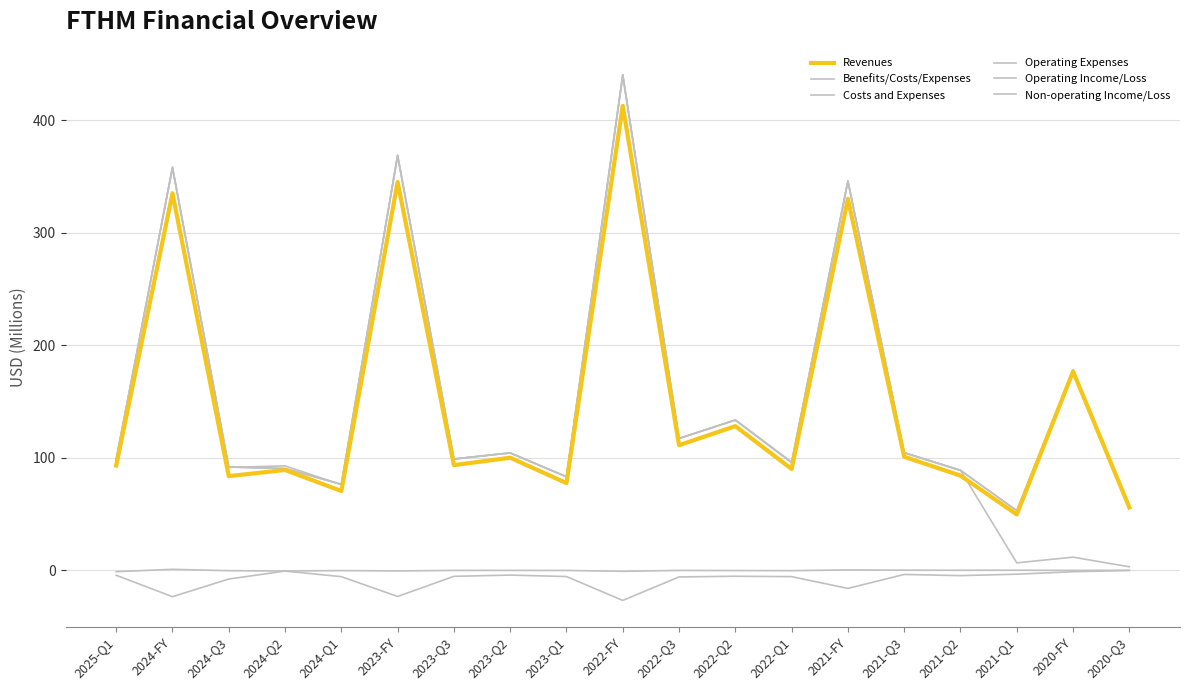

What is the difference between the Operating Income/Loss values at 2023-Q1 and 2021-Q2?

0.8